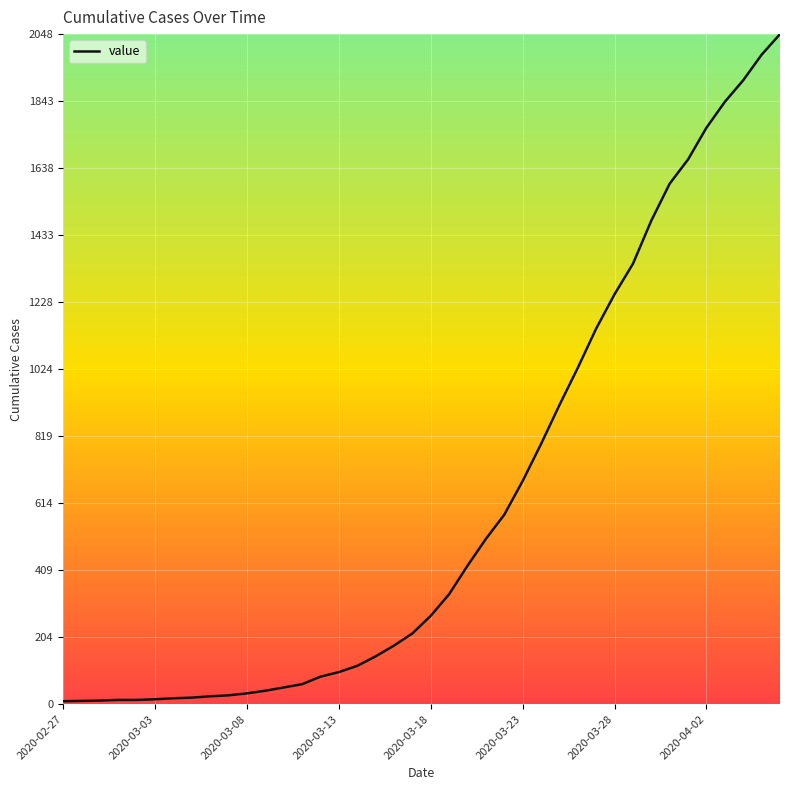

What is the greatest value displayed?

2048